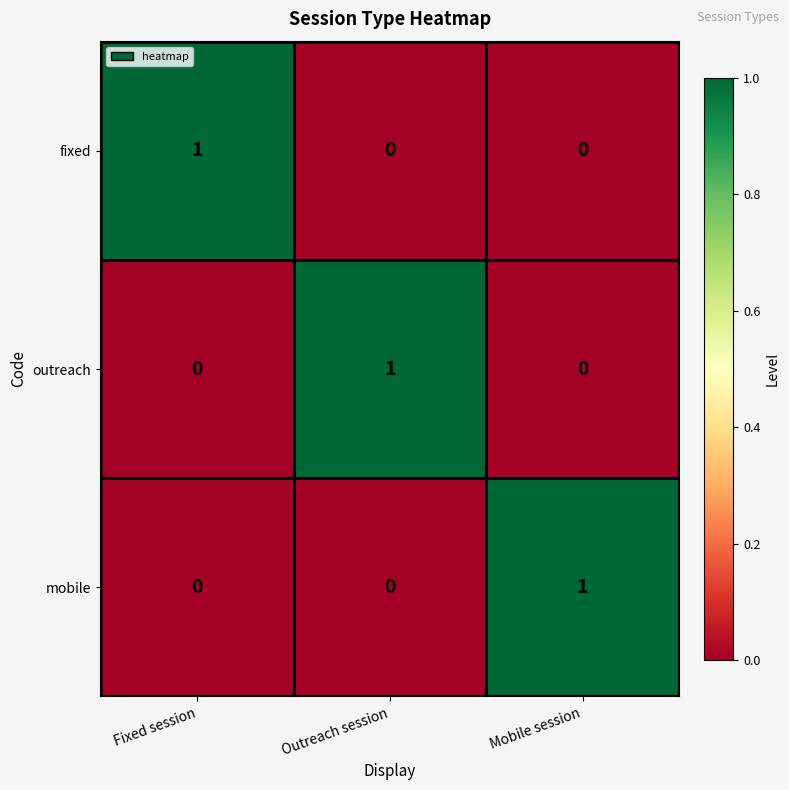

The outreach series shows 0 at Fixed session. True or false?

True